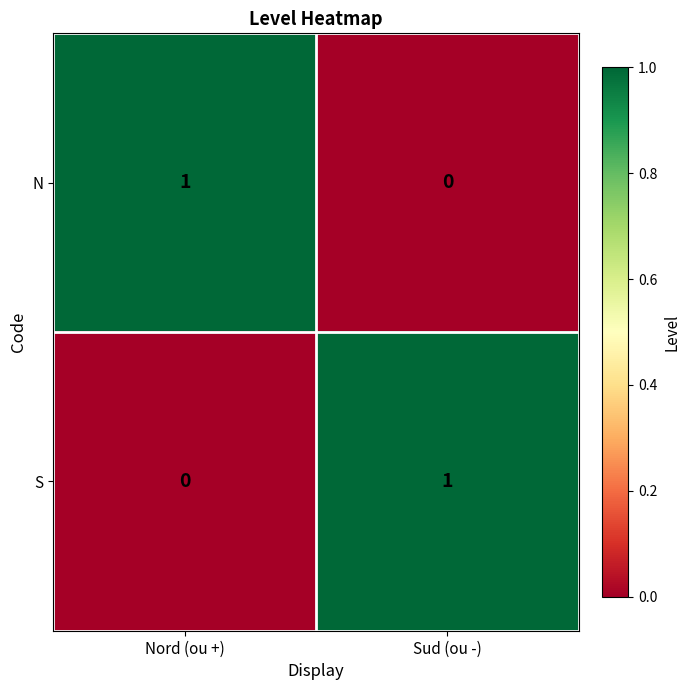

Count the number of data series in this chart.

2